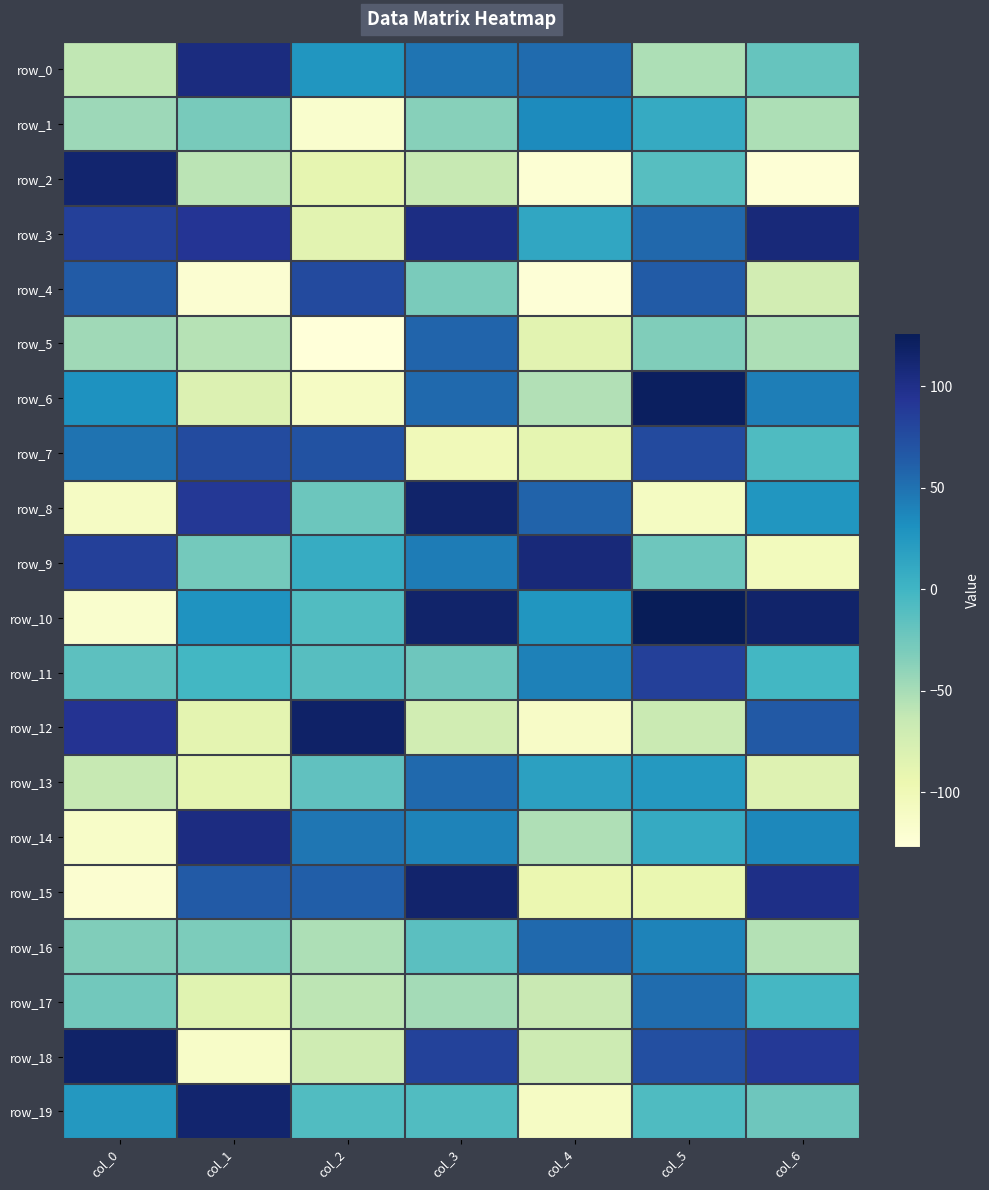

The row_12 series shows -113 at col_4. True or false?

True